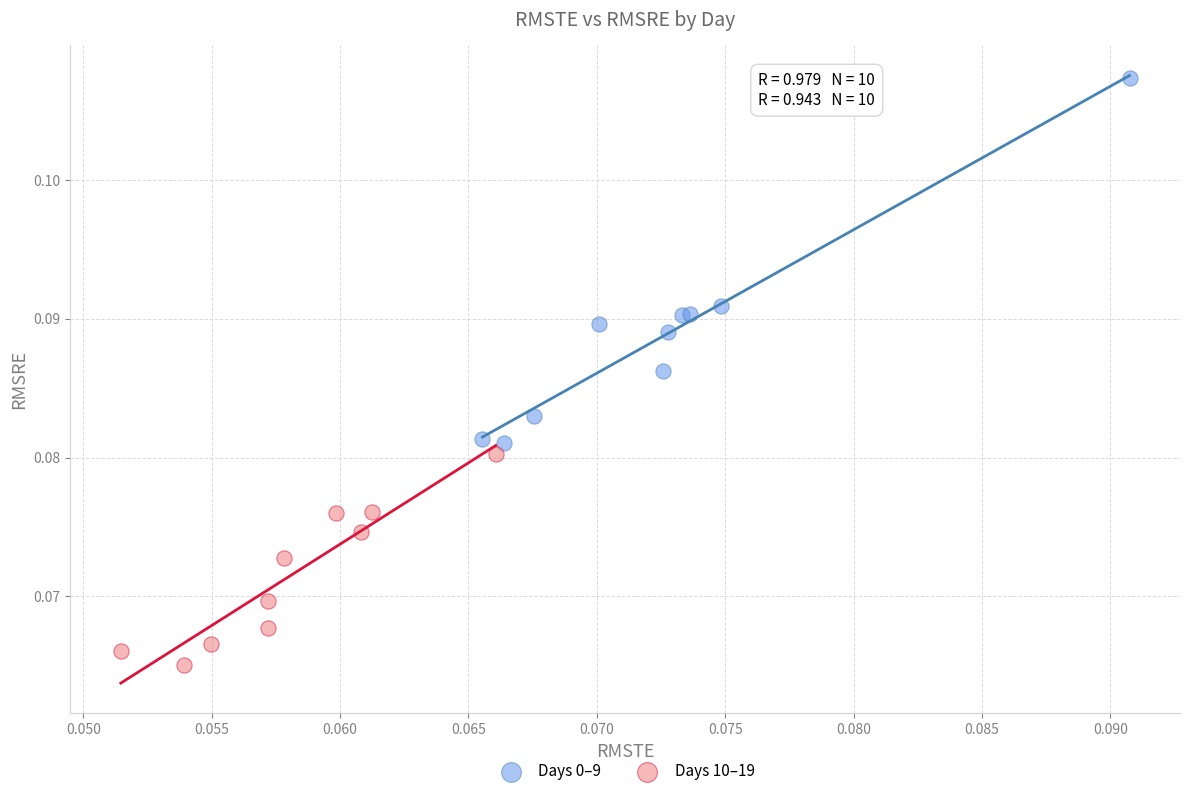

Which series reaches the maximum Y coordinate?

Days 0–9